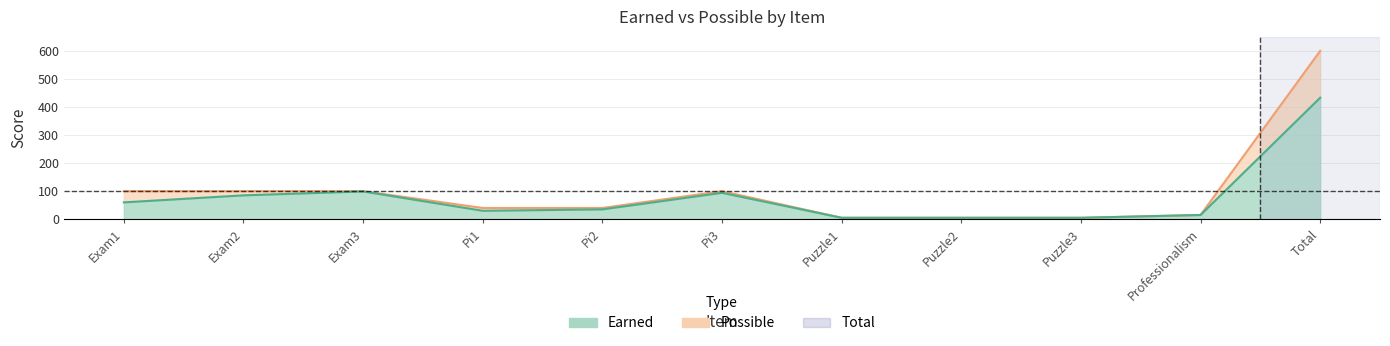

List the labels in order of Possible value, largest first.

Total, Exam1, Exam2, Exam3, Pi3, Pi1, Pi2, Professionalism, Puzzle1, Puzzle2, Puzzle3